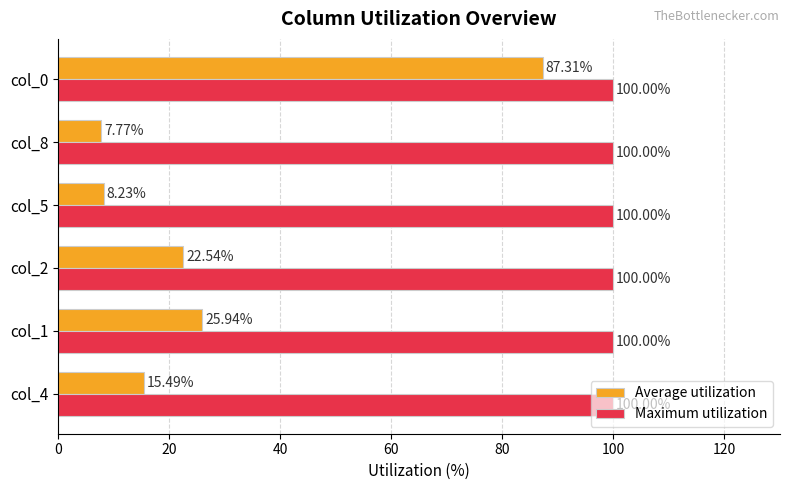

At which category is the sum across all series the highest?

col_0